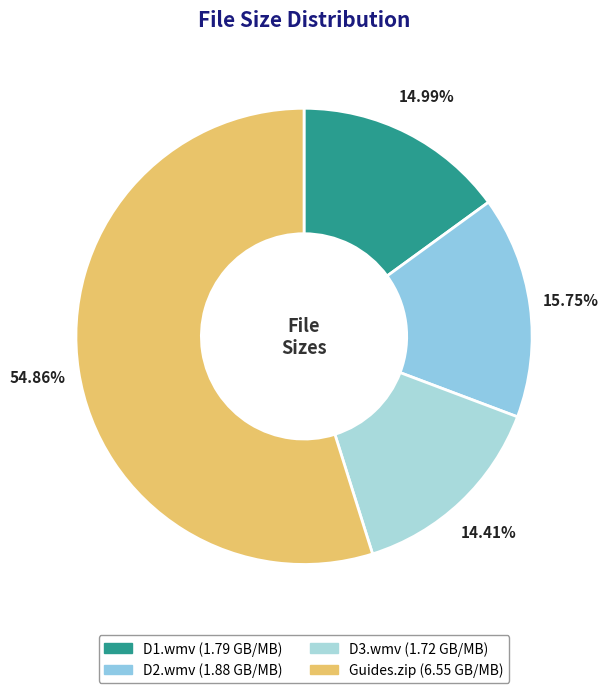

What percentage is the D3.wmv slice, to the nearest percent?

14%